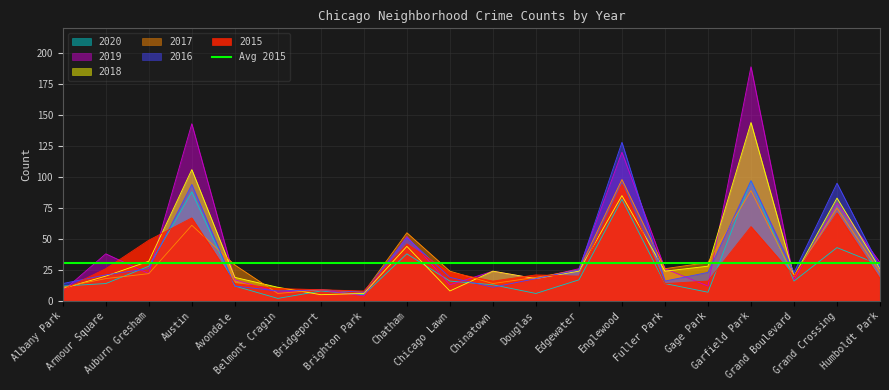

What is the sum of all 2020 values?

547